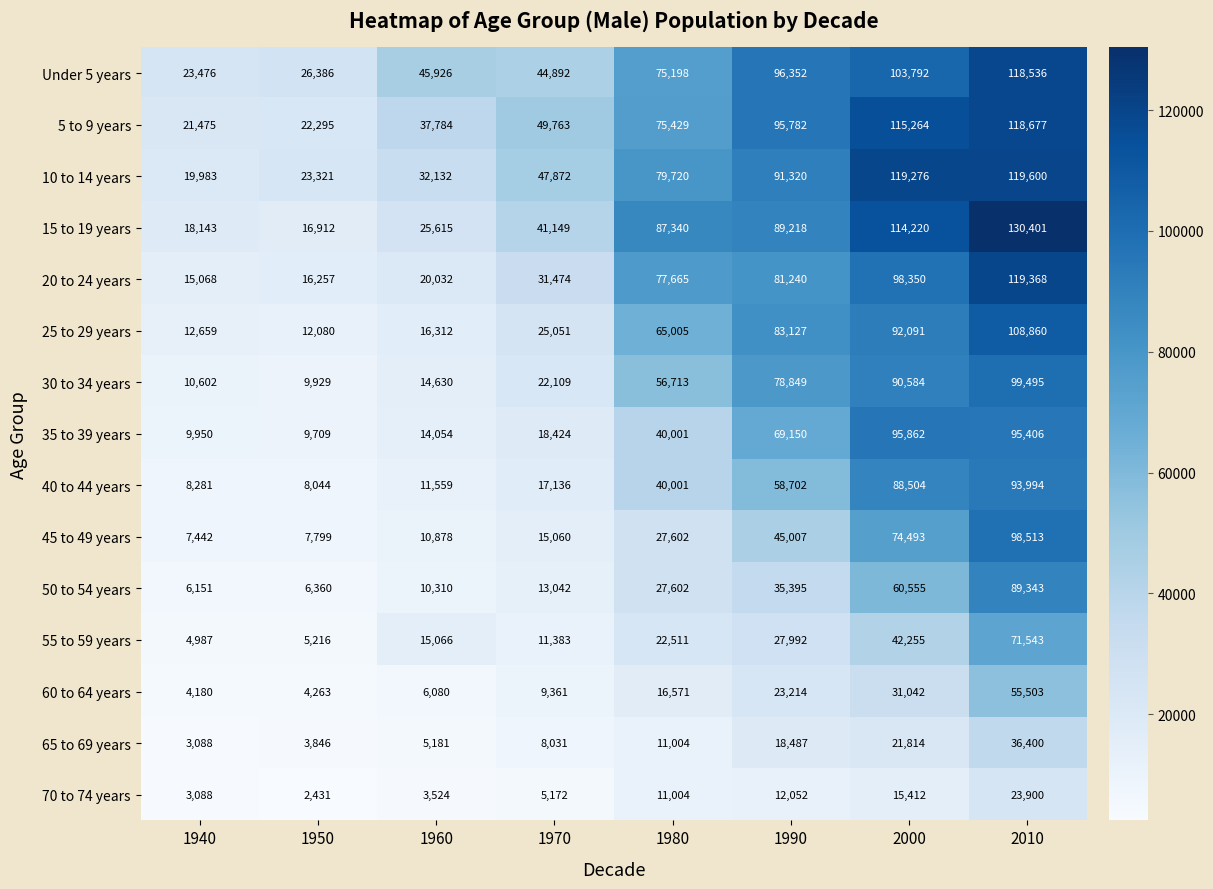

Between 1960 and 2000, which series saw the biggest shift?

15 to 19 years